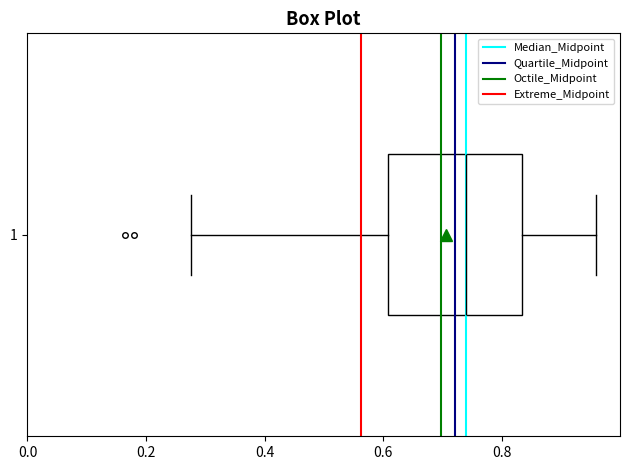

Where does the right whisker of the box at y = 1 end on the x-axis? The values are not printed on the chart, so give them approximately, as read against the axis.

0.96